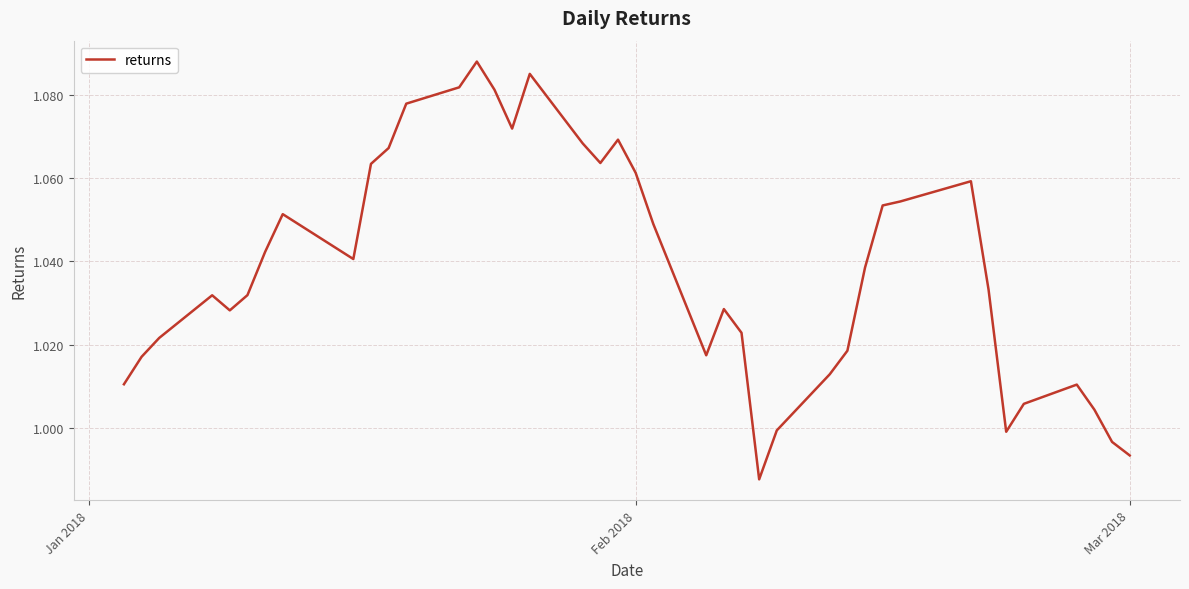

How many interior local peaks (higher than both neighbors) does the data have?

8